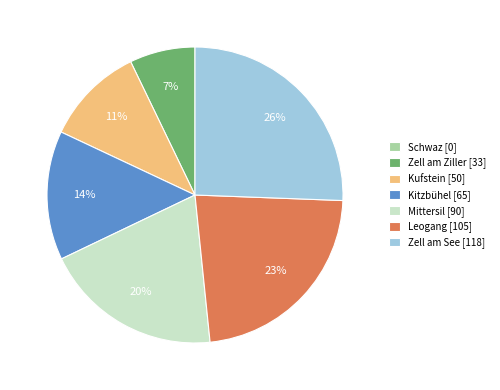

Combined, do Zell am Ziller [33] and Mittersil [90] account for over 50%?

No